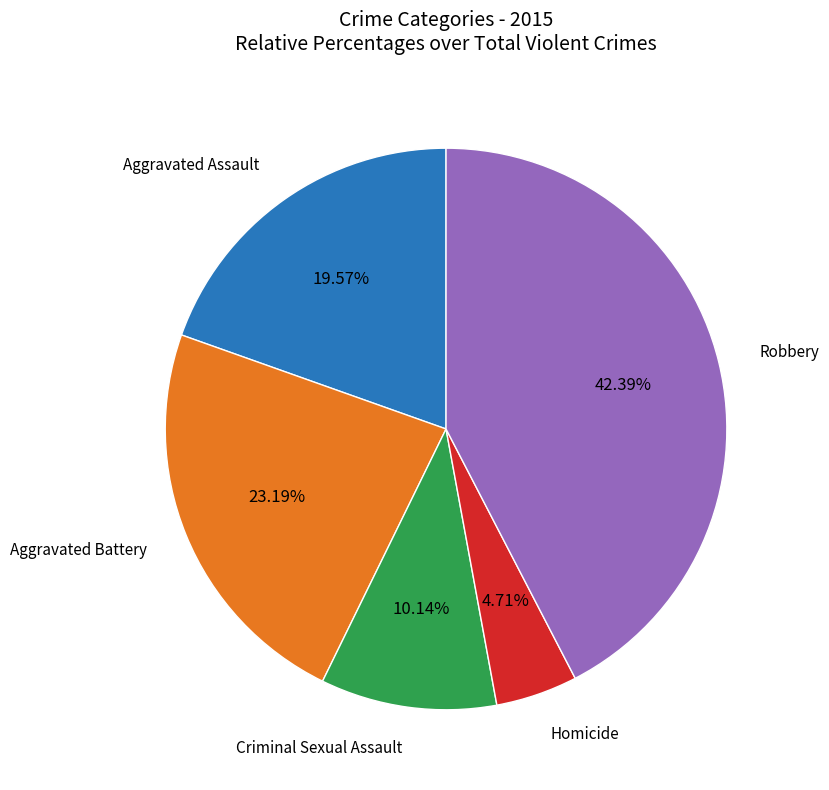

Is there a majority slice in this chart?

No